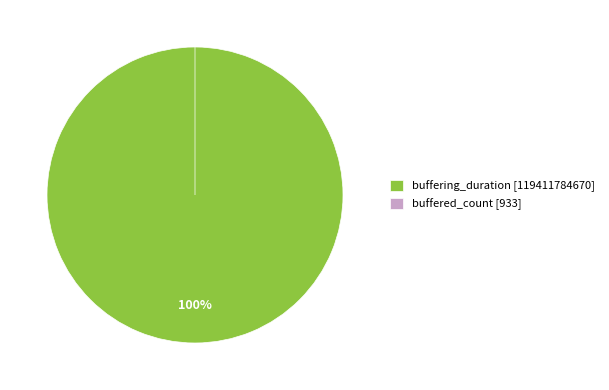

Rank the categories by value from lowest to highest.

buffered_count, buffering_duration